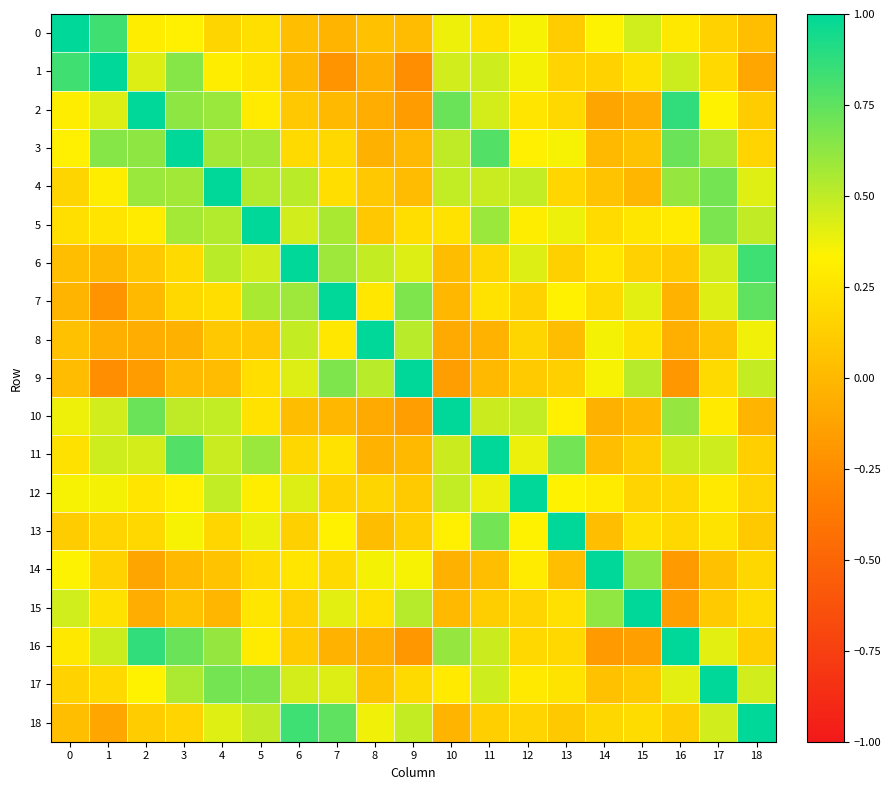

What is the greatest value displayed?

1.0